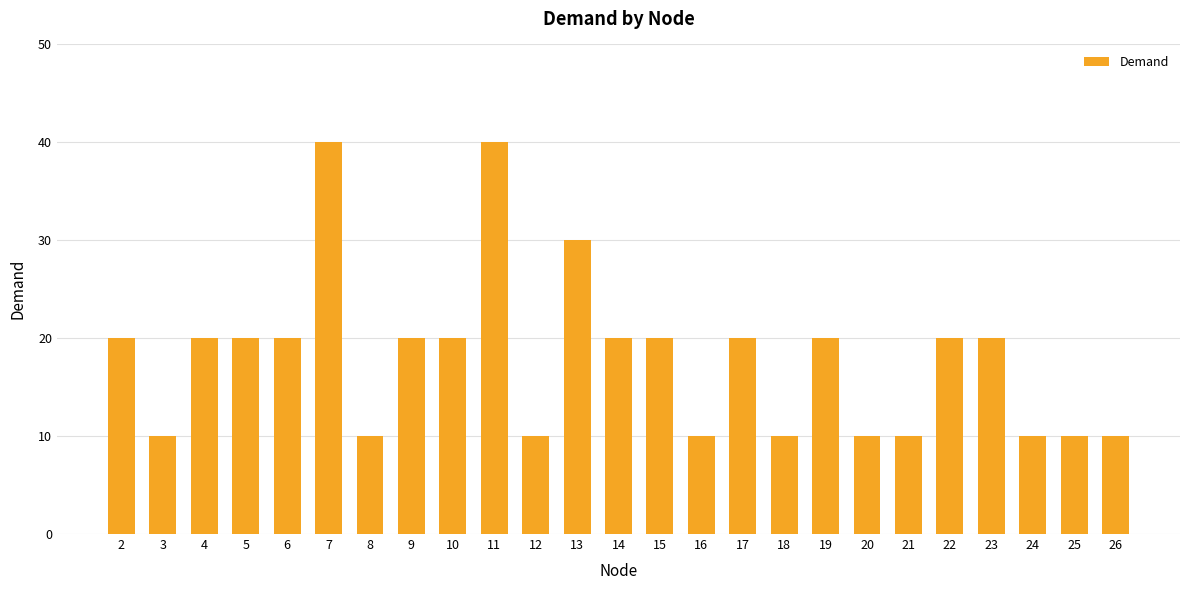

Approximately how many times larger is the value at 15 compared to 10?

1.0